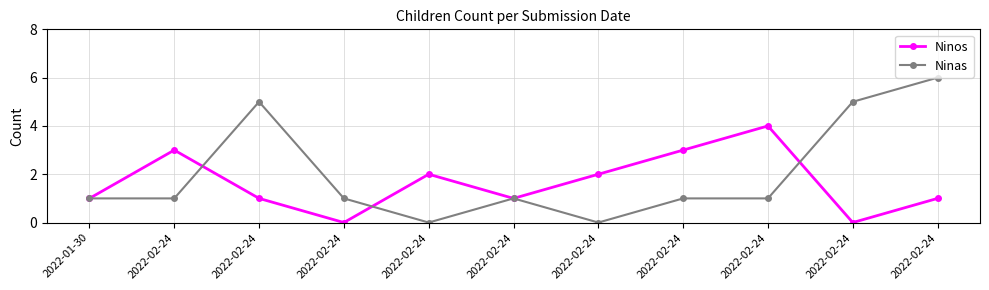

How many Ninos values are between 1 and 3?

8